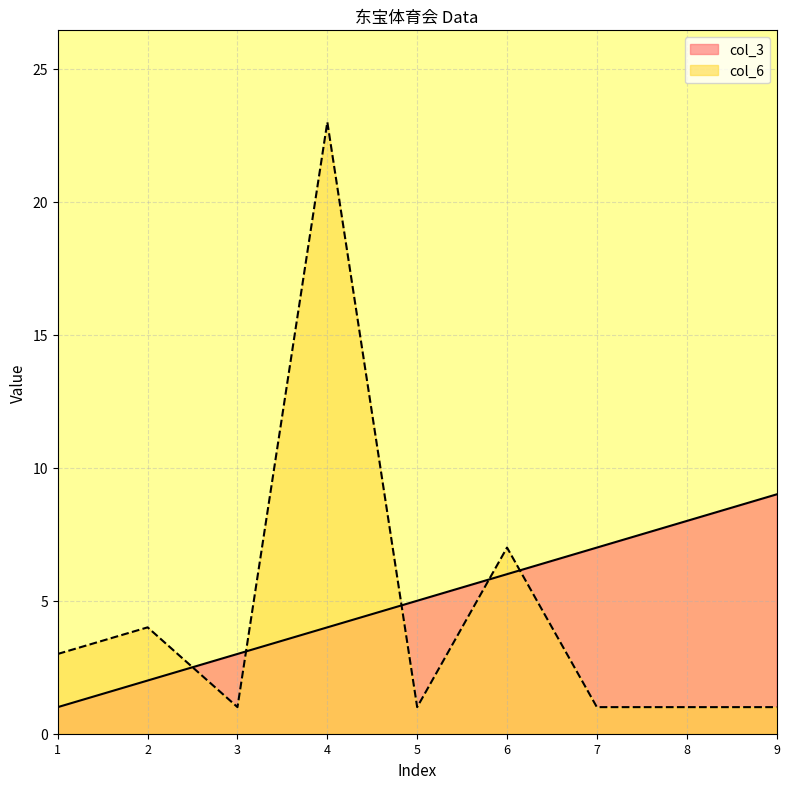

How many intersections are there between col_3 and col_6?

5